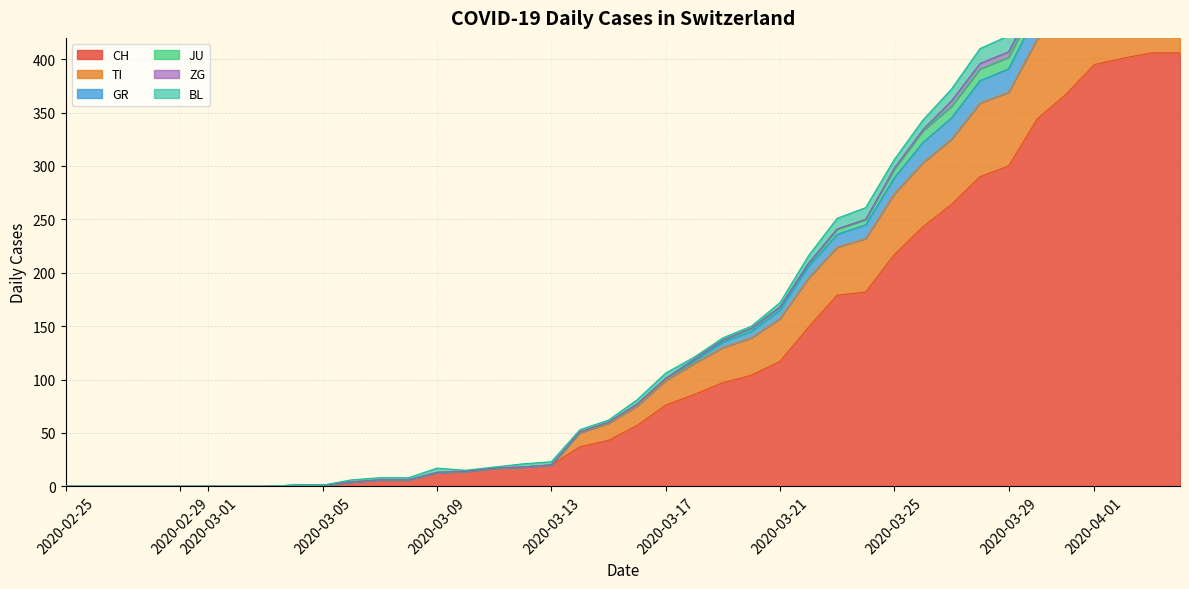

Is it true that CH equals 217 at 2020-03-25?

True